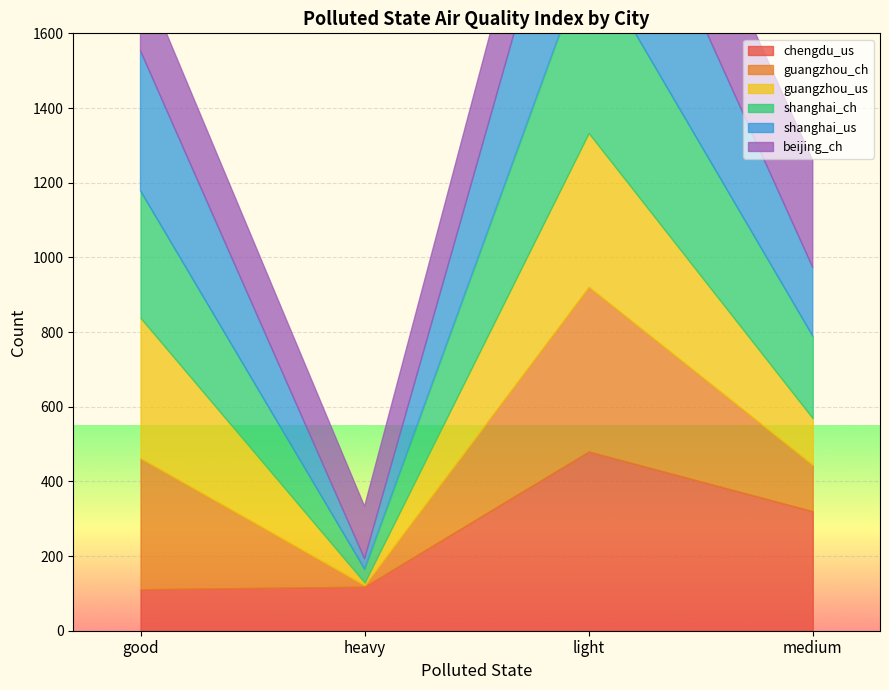

Read the shanghai_ch value at 111, to the nearest 10.

40